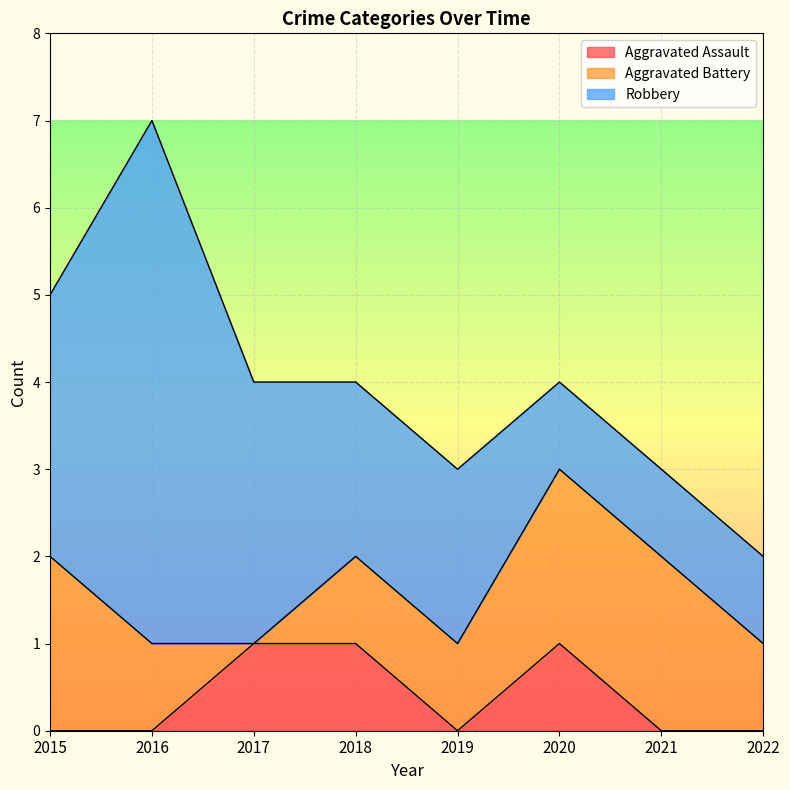

What is the value of the Robbery point at the 6th from the left?

1